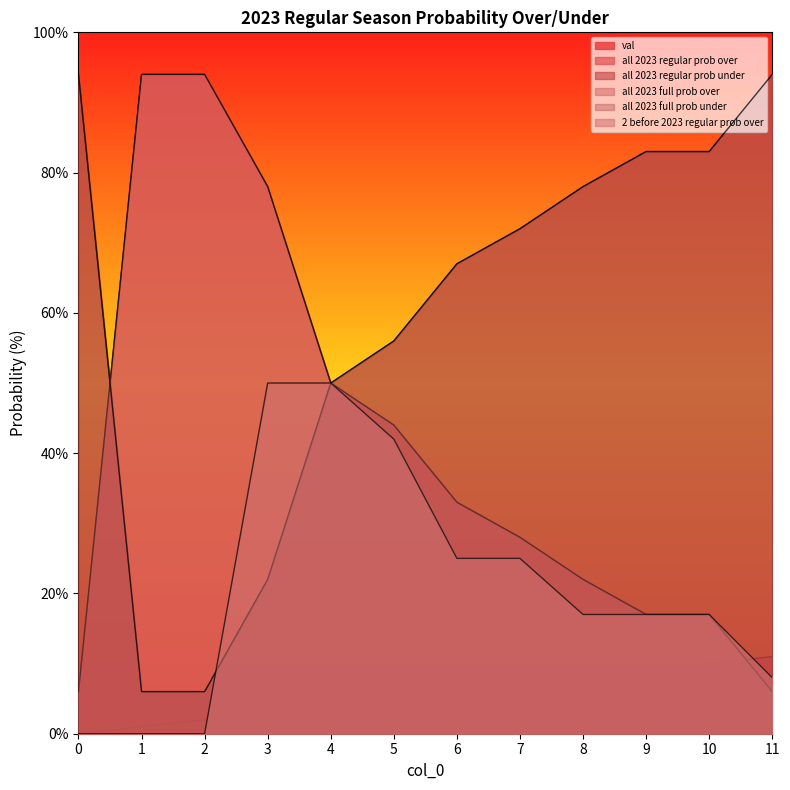

What value does the all 2023 full prob under series have at 7, to the nearest 10?

70